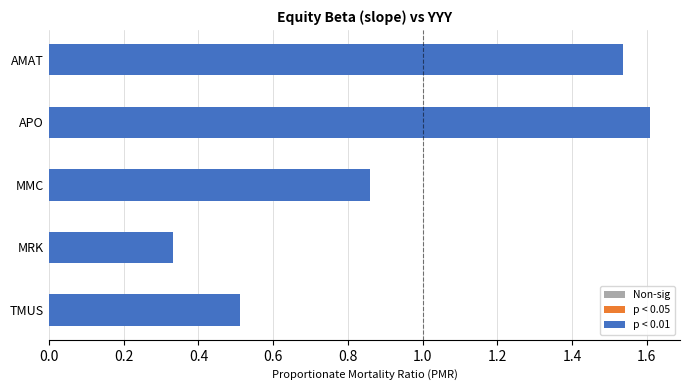

Rank the categories by value from highest to lowest.

APO, AMAT, MMC, TMUS, MRK